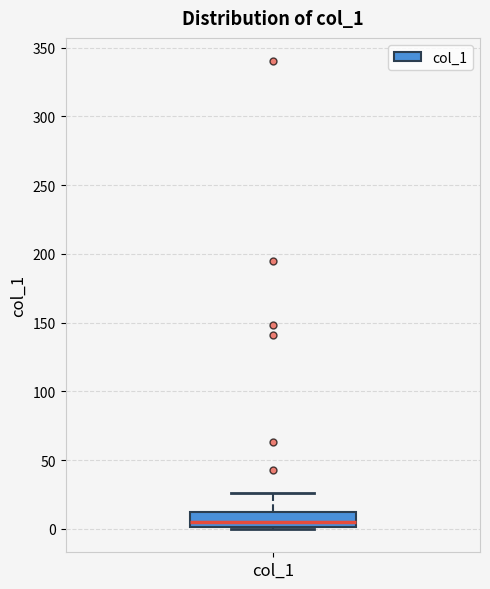

Where does the upper whisker of the box for col_1 end on the y-axis? The values are not printed on the chart, so give them approximately, as read against the axis.

25